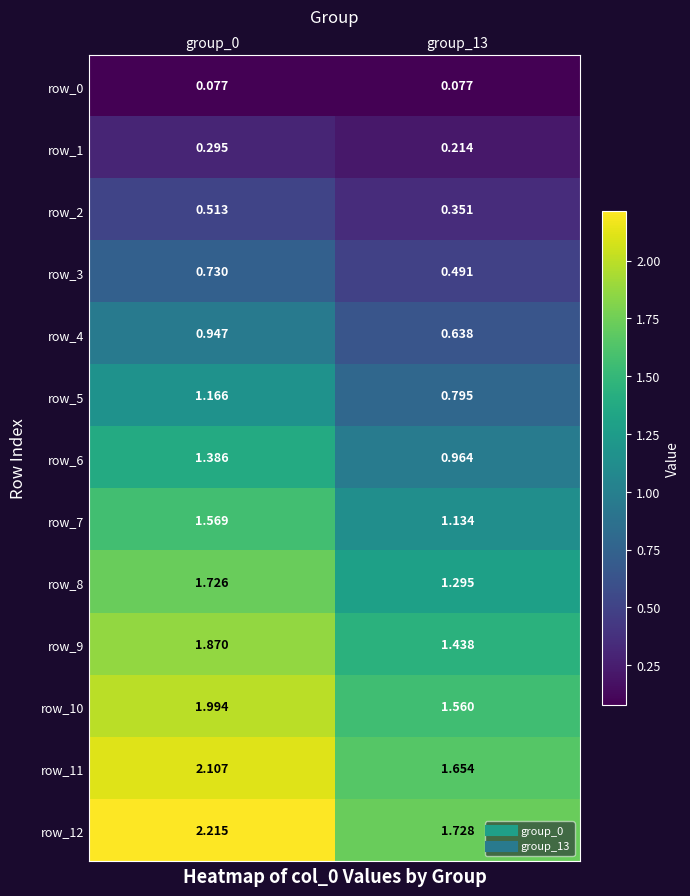

Is the value of row_8 at group_0 greater than the value of row_12 at group_0?

No